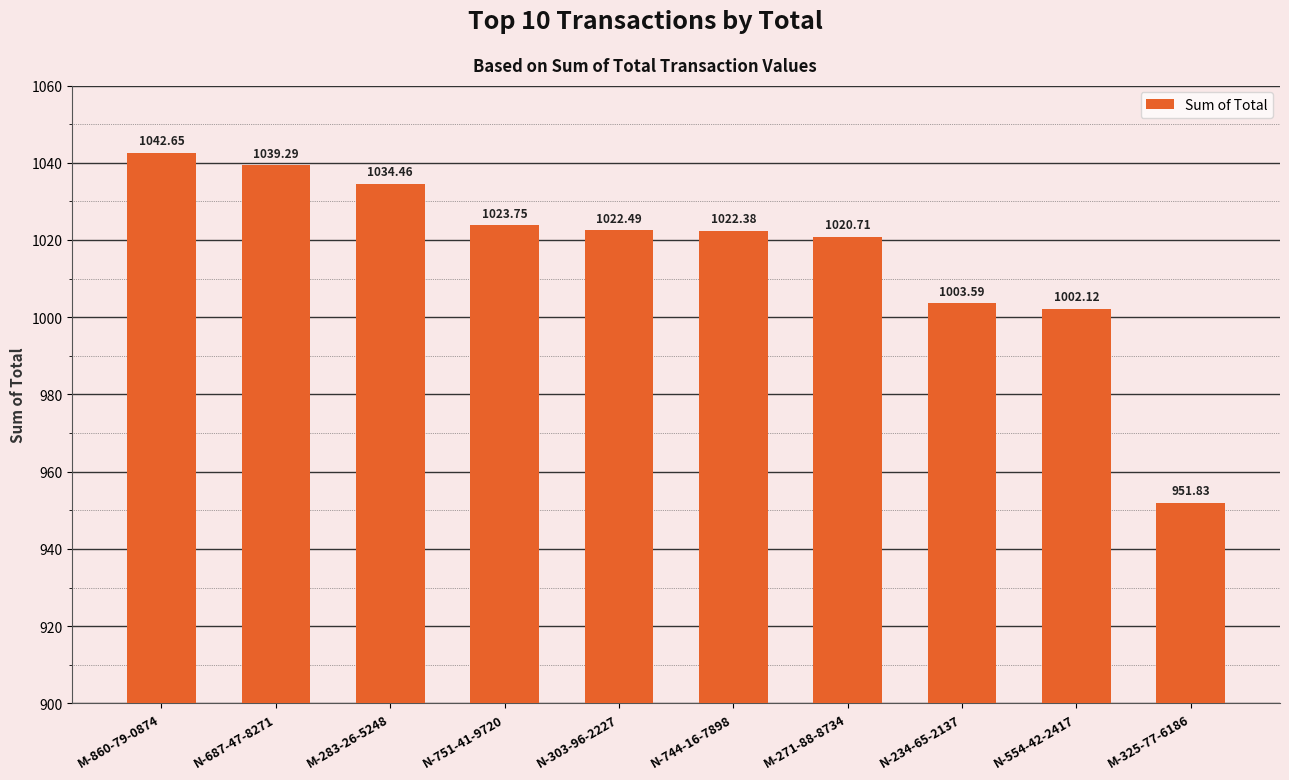

Between N-687-47-8271 and M-860-79-0874, which is larger?

M-860-79-0874